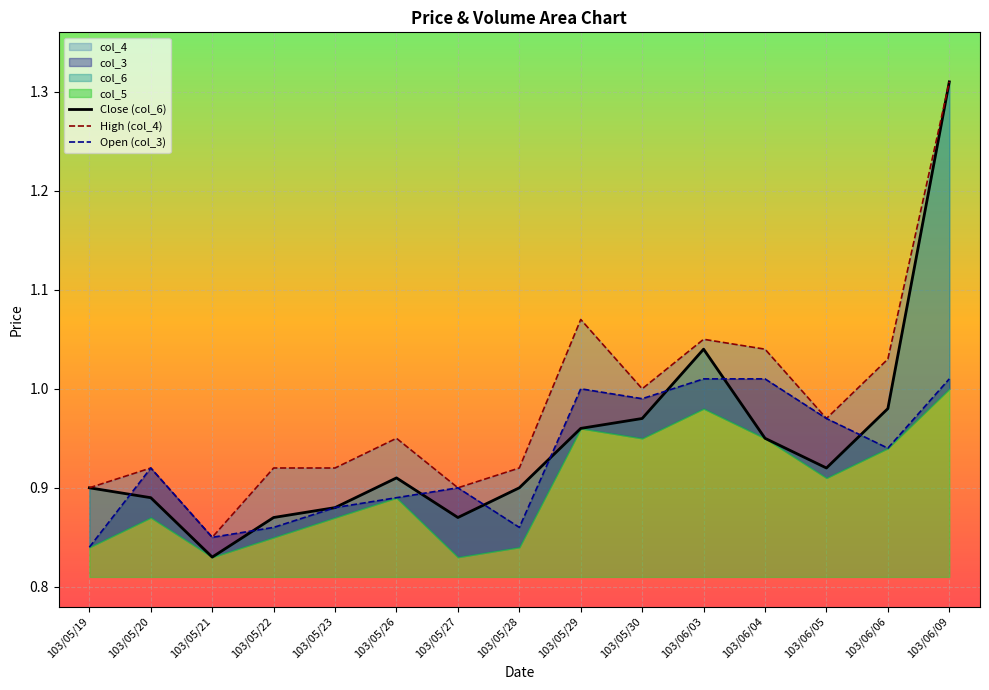

What is the label of the 10th point from the right?

103/05/26